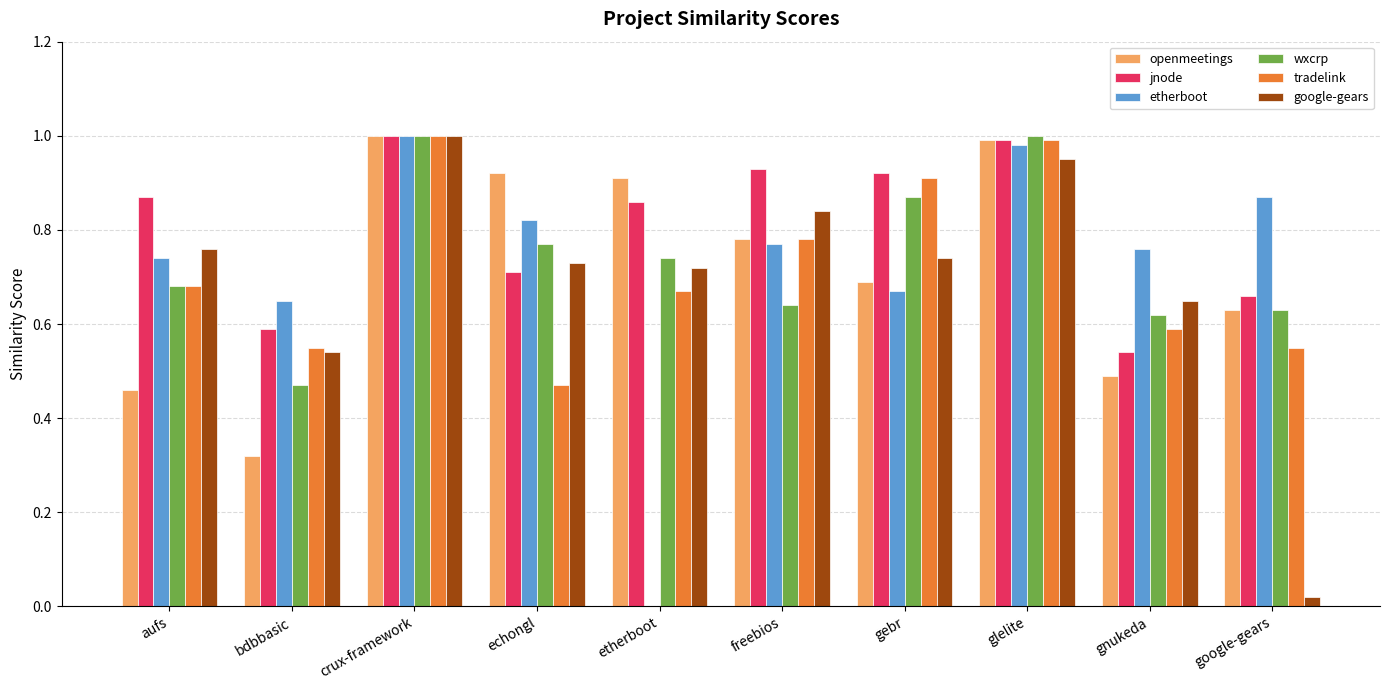

The value of etherboot at echongl is 0.4. True or false?

False